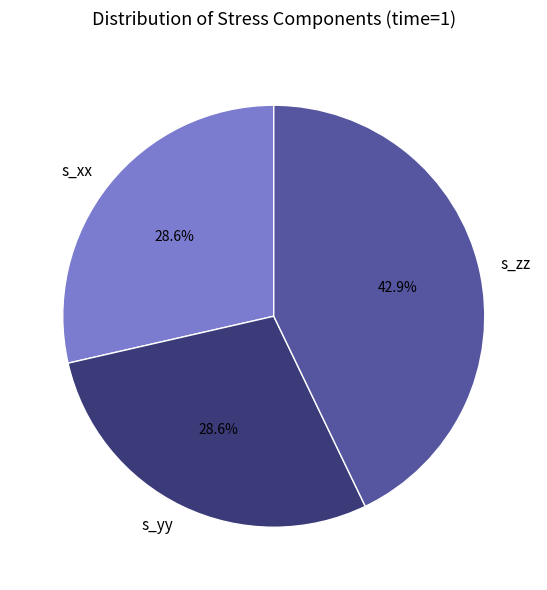

Does any single category account for the majority?

No